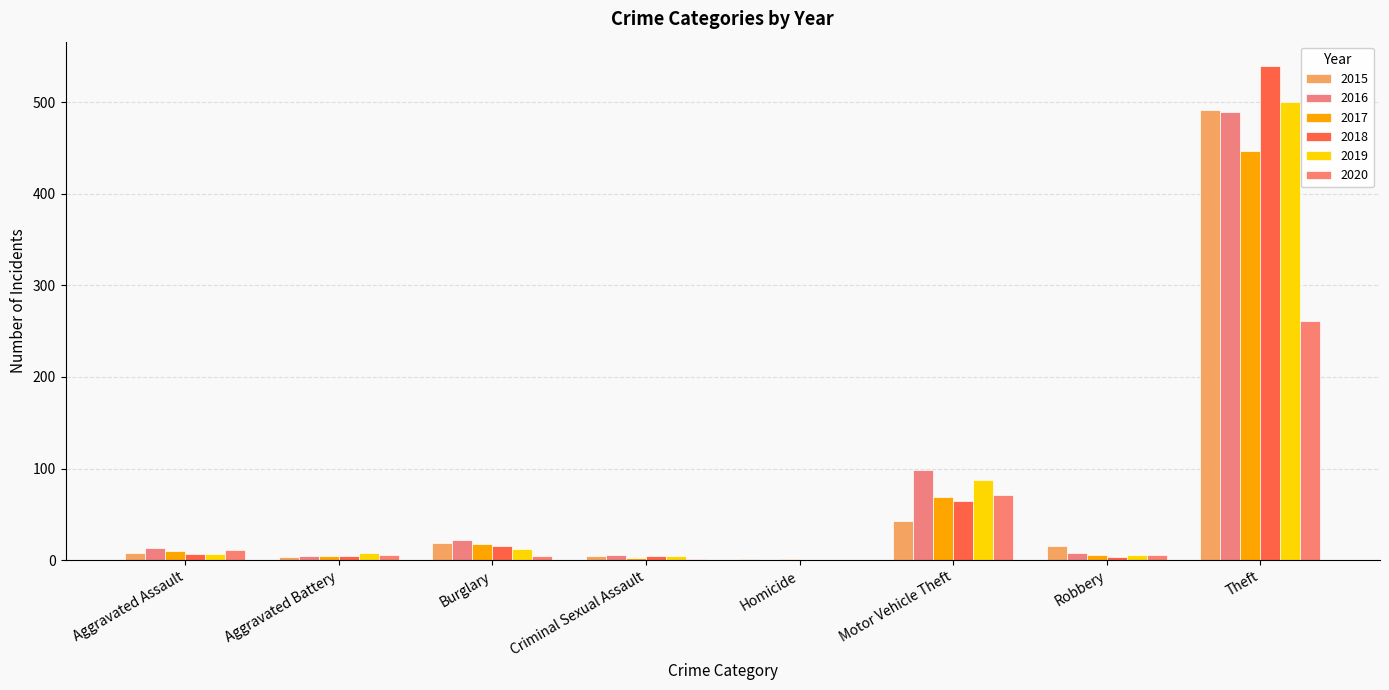

What is the total value across all series at Burglary?

92